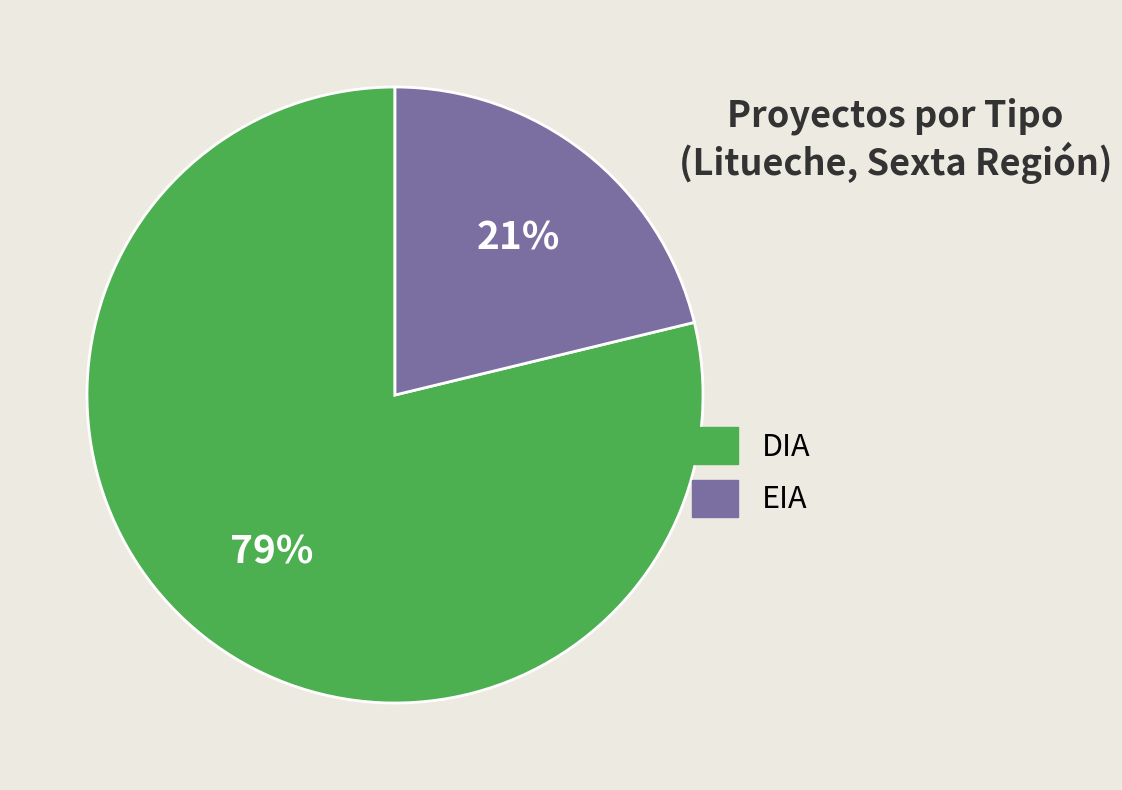

Do EIA and DIA together represent more than half of the pie?

Yes